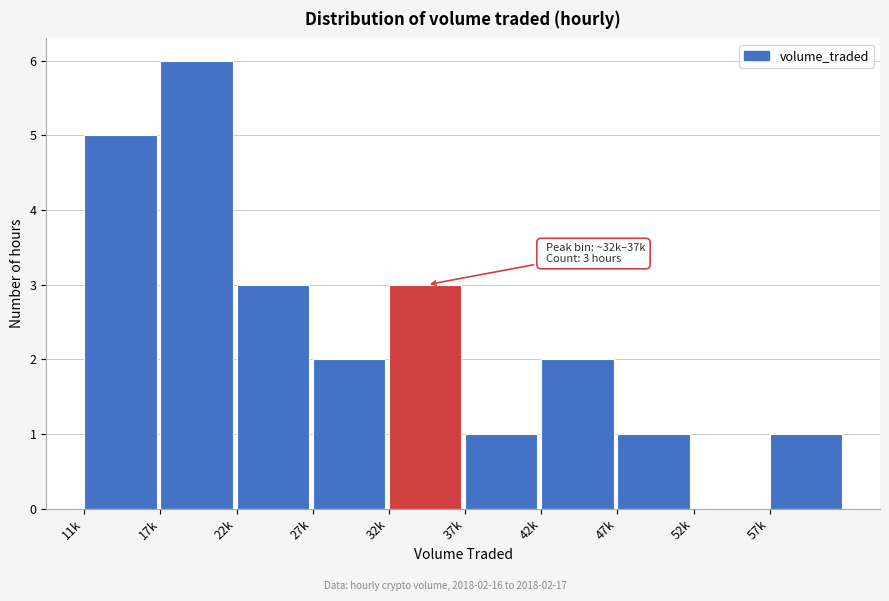

Reading left to right, list all the values displayed in this chart.

11k=5	17k=6	22k=3	27k=2	32k=3	37k=1	42k=2	47k=1	52k=0	57k=1